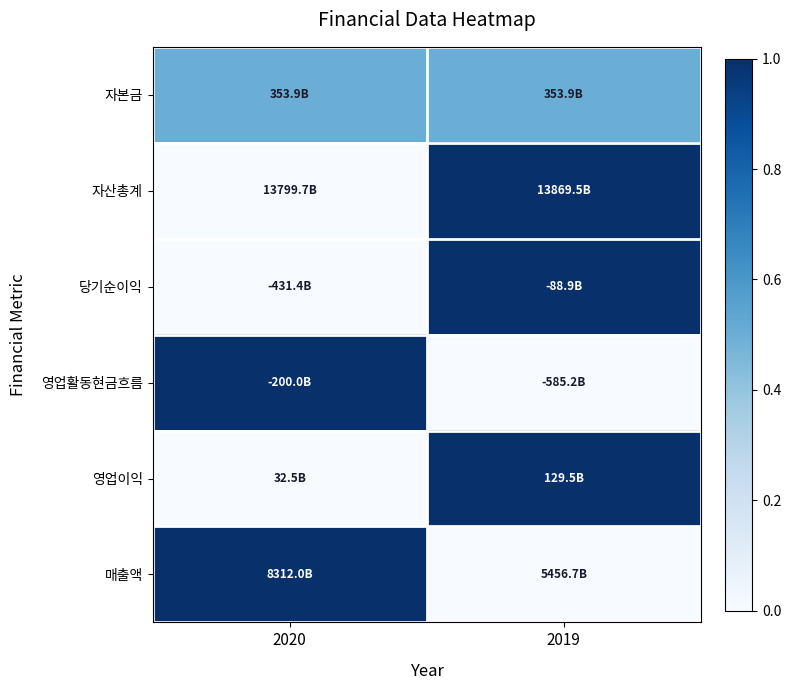

How many data points does each series have?

2